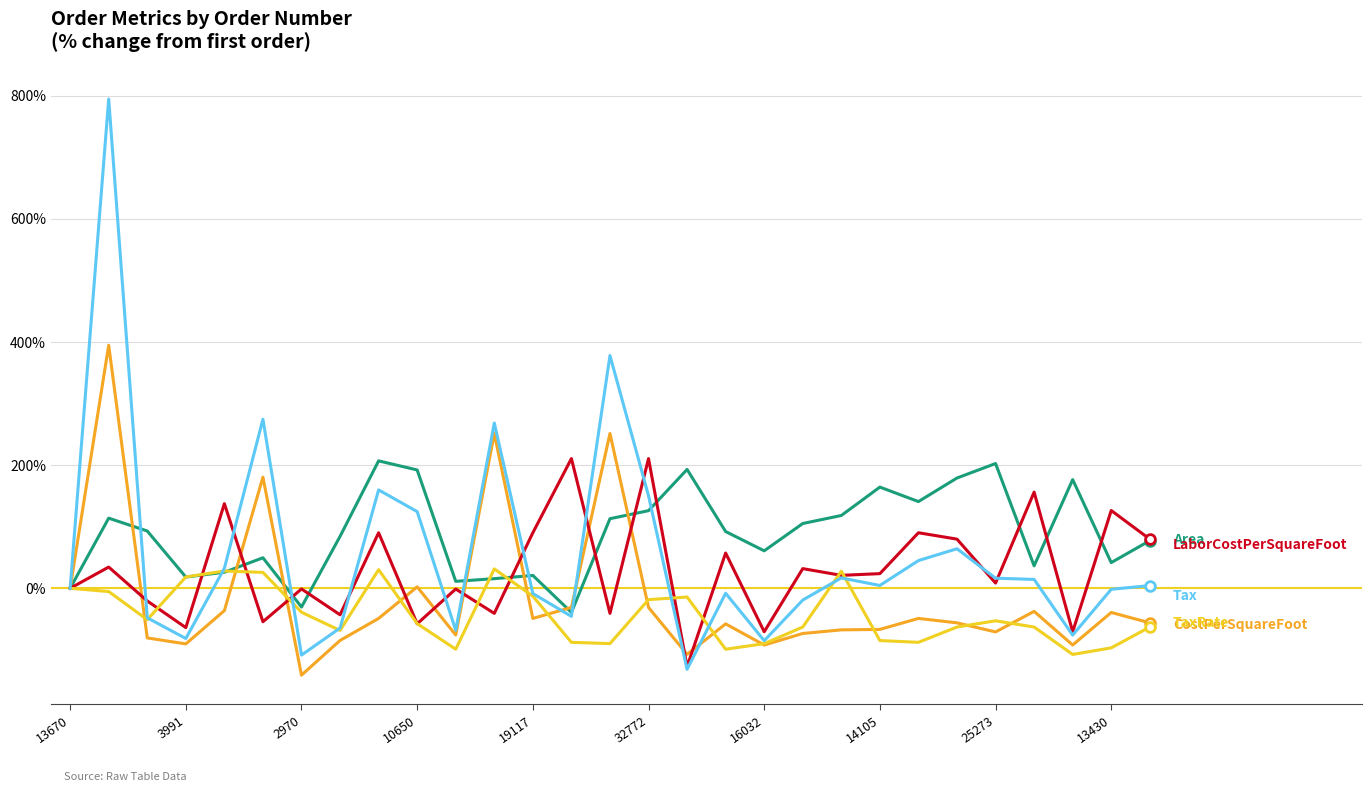

What is the maximum value shown in the chart?

794.5